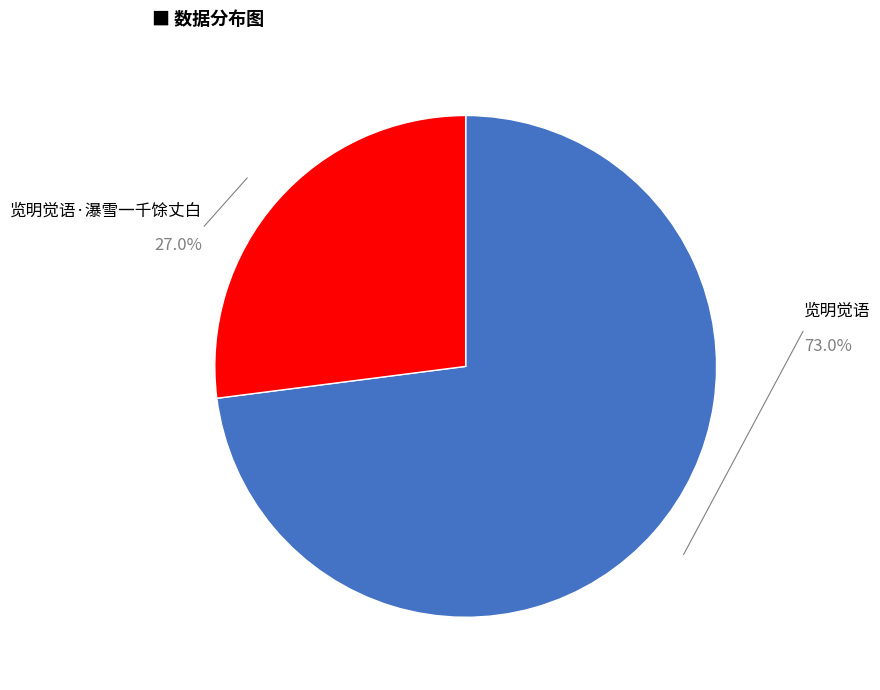

To the nearest percent, what portion does 览明觉语·瀑雪一千馀丈白 represent?

27%